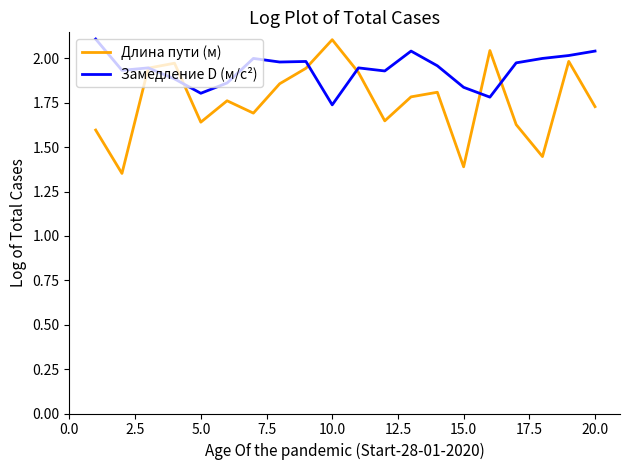

List the series in order of their overall mean, highest first.

Замедление D (м/с²), Длина пути (м)